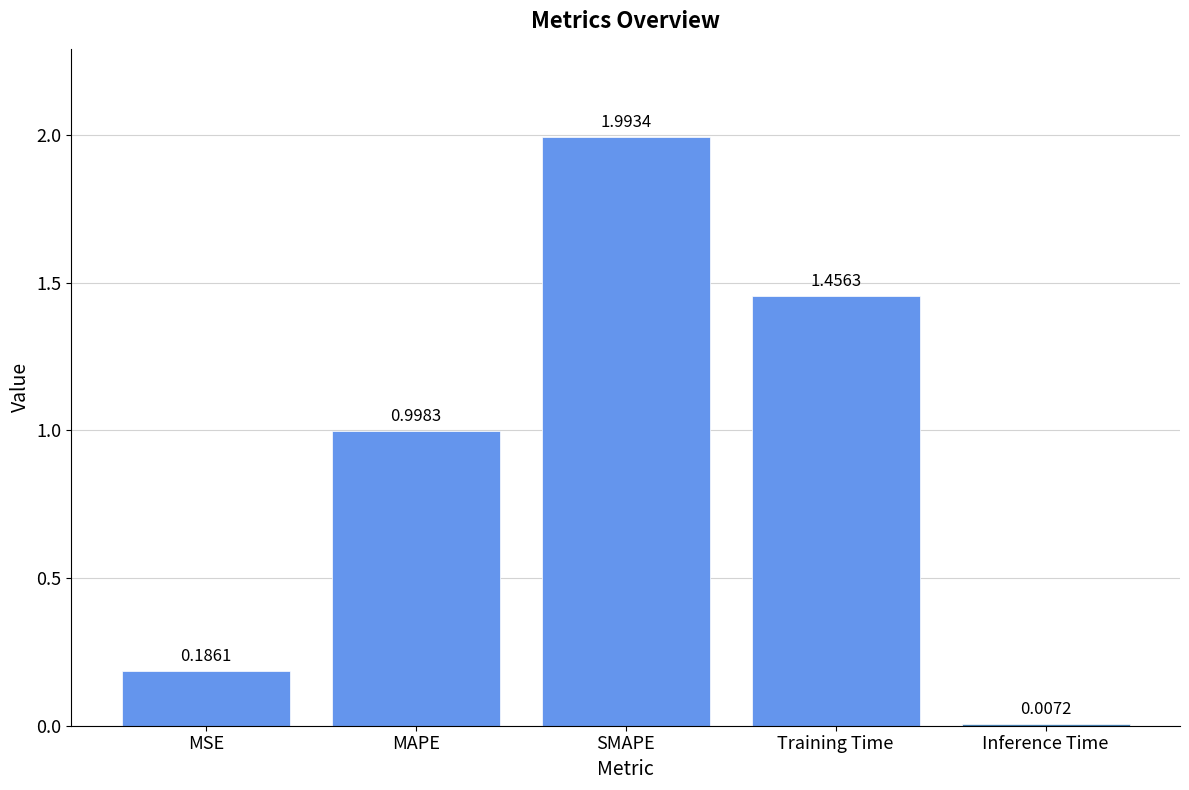

What is the label of the 1st bar from the left?

MSE